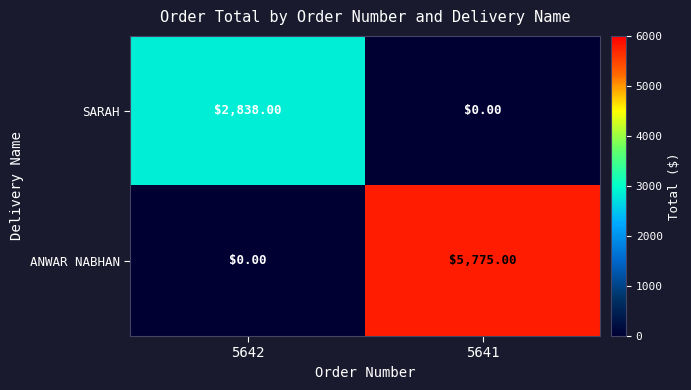

Between 5642 and 5641, which series saw the biggest shift?

ANWAR NABHAN